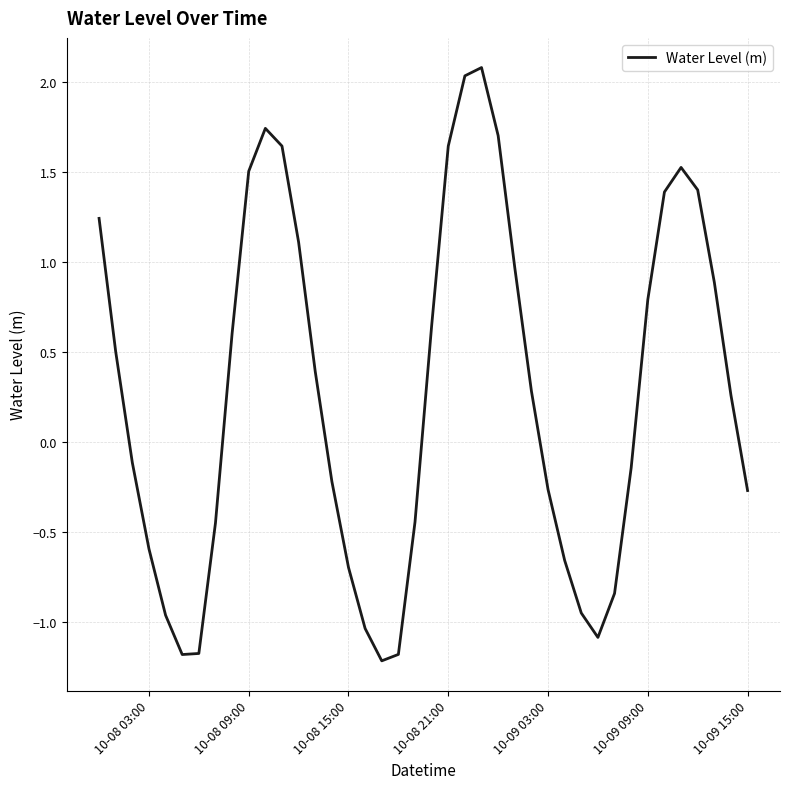

What is the difference between the maximum and minimum values?

3.3